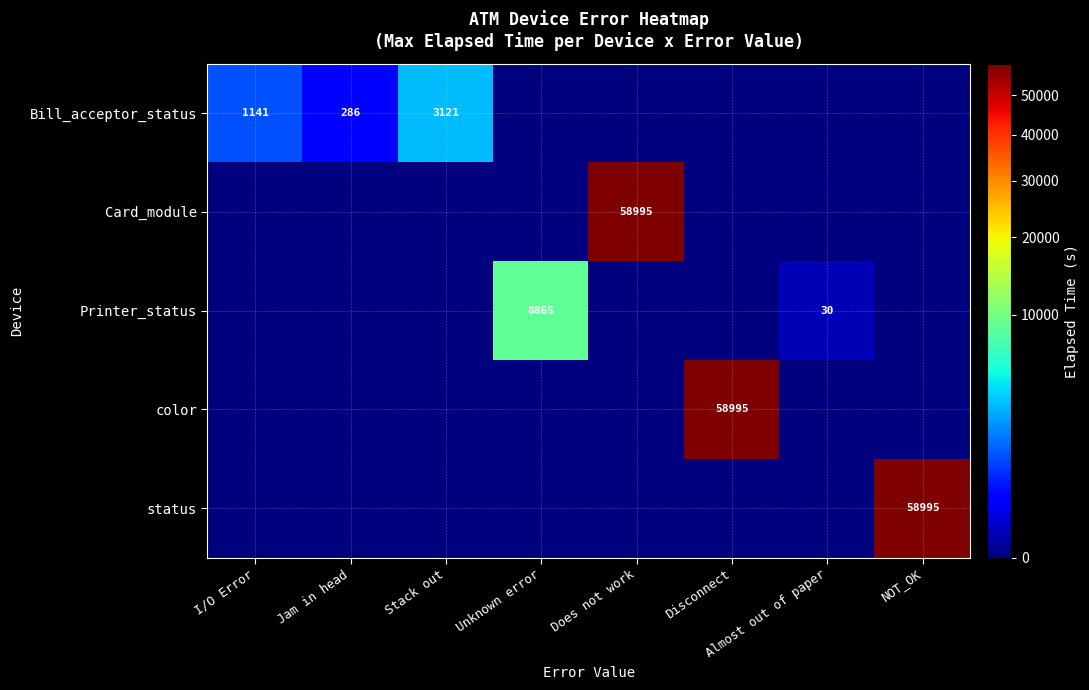

What is the sum of the Bill_acceptor_status values at Stack out and Jam in head?

3407